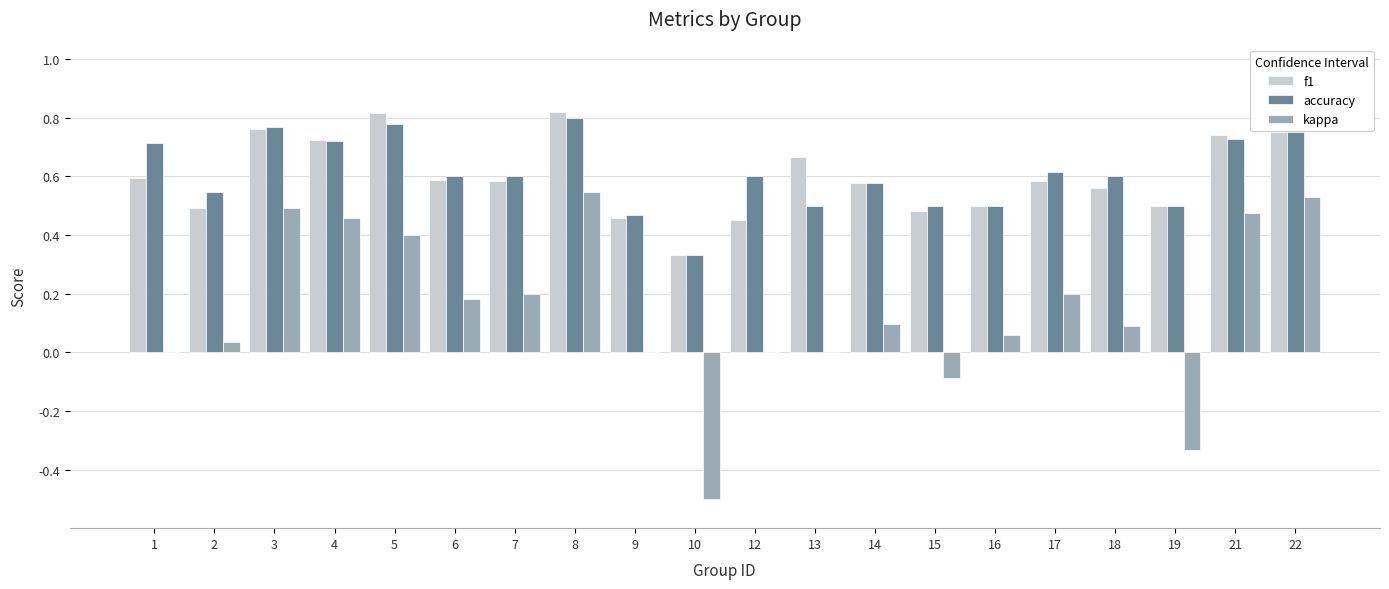

The value of accuracy at 13 is 0.7. True or false?

False